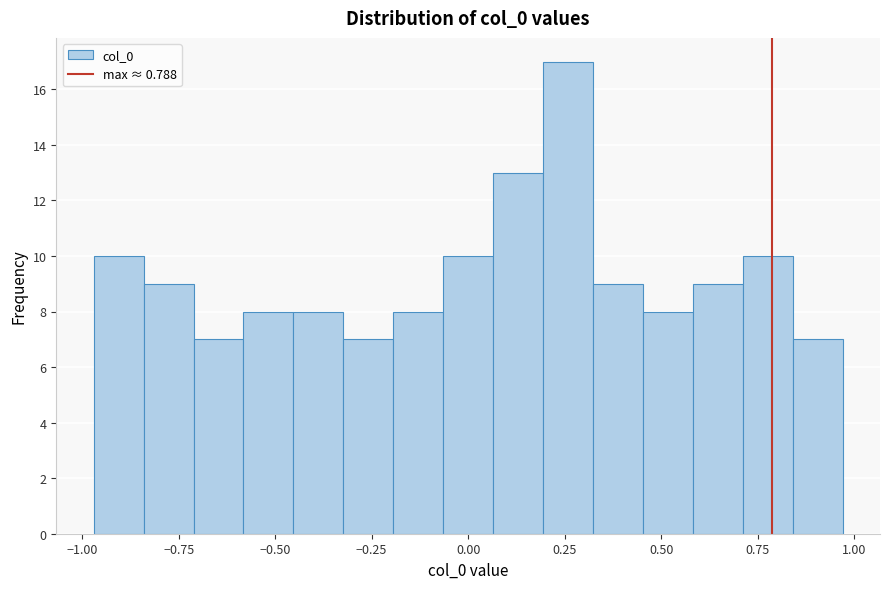

Read against the x-axis, roughly where is the centre of the tallest bar?

0.25